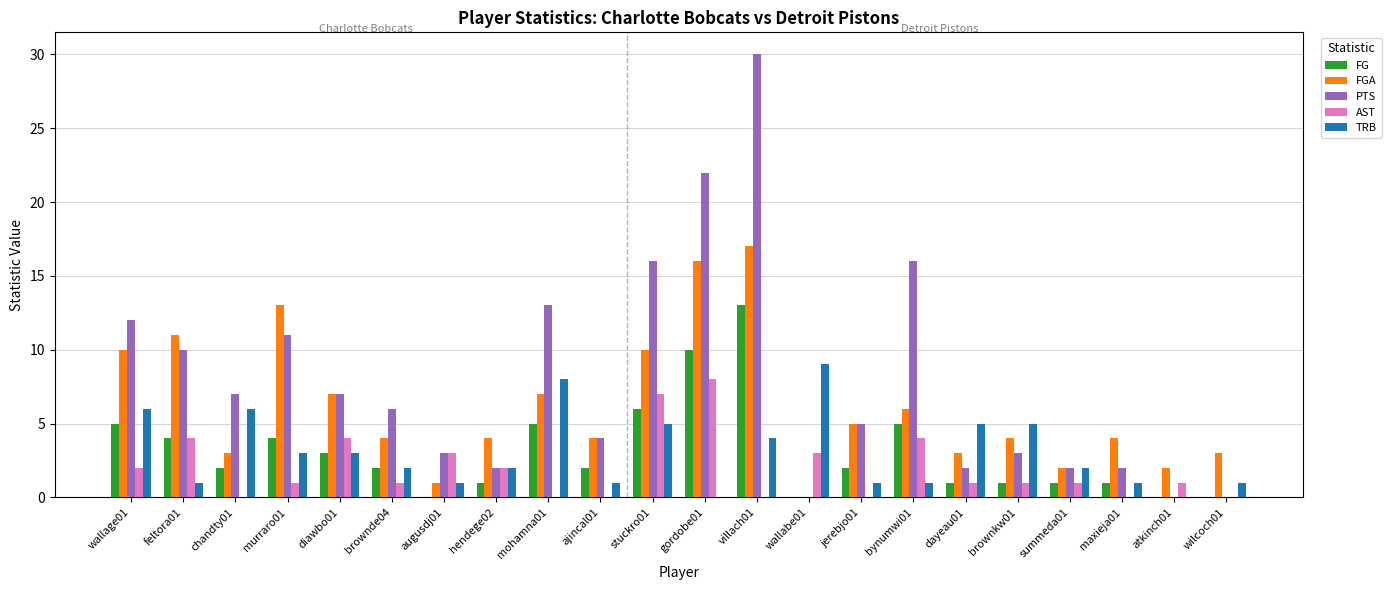

Reading left to right, list all the values displayed in this chart.

FG: 5	4	2	4	3	2	0	1	5	2	6	10	13	0	2	5	1	1	1	1	0	0
FGA: 10	11	3	13	7	4	1	4	7	4	10	16	17	0	5	6	3	4	2	4	2	3
PTS: 12	10	7	11	7	6	3	2	13	4	16	22	30	0	5	16	2	3	2	2	0	0
AST: 2	4	0	1	4	1	3	2	0	0	7	8	0	3	0	4	1	1	1	0	1	0
TRB: 6	1	6	3	3	2	1	2	8	1	5	0	4	9	1	1	5	5	2	1	0	1